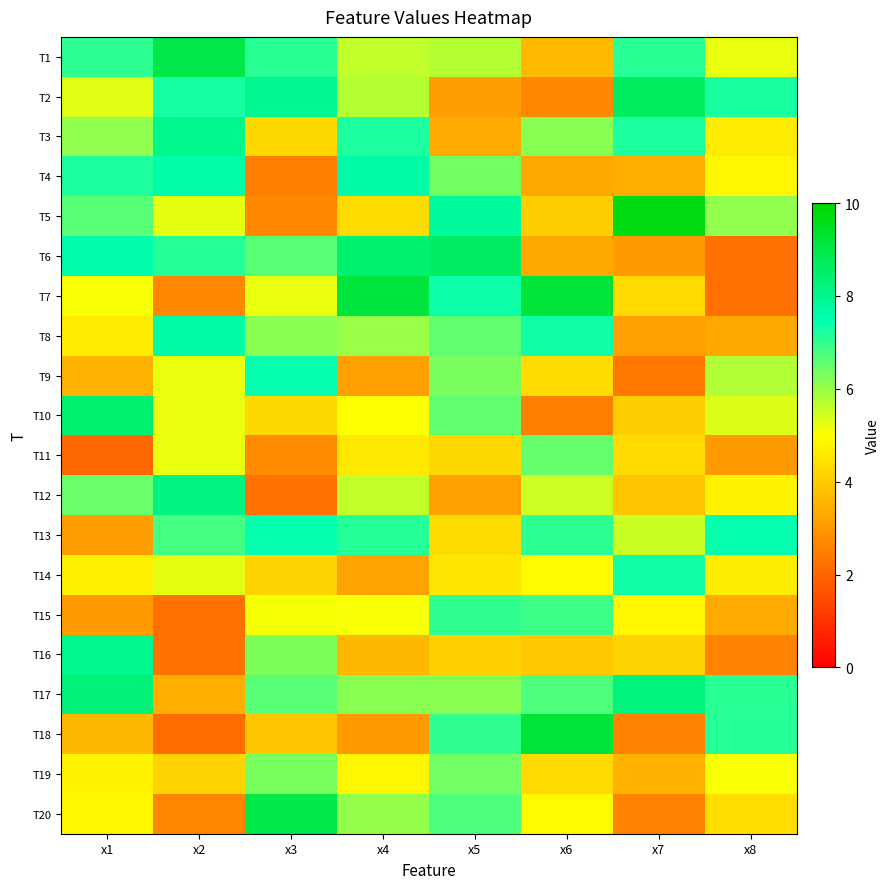

At x4, list the series in order from smallest to largest.

T18, T9, T14, T16, T5, T11, T19, T10, T15, T12, T1, T2, T8, T20, T17, T13, T3, T4, T6, T7